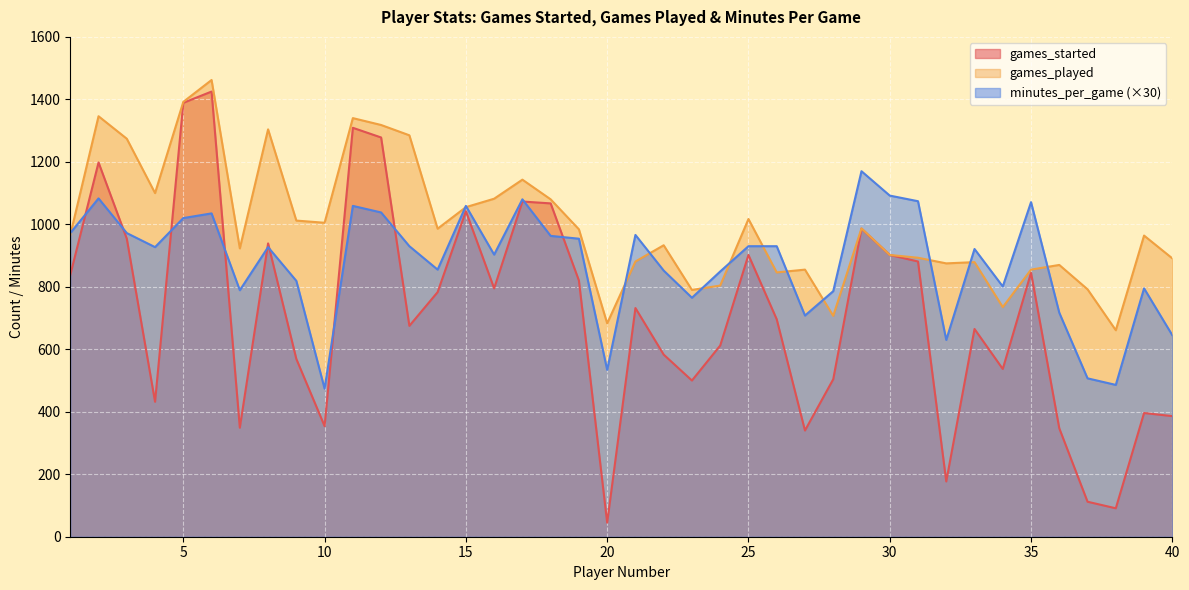

Rank the series by their maximum value, from highest to lowest.

games_played, games_started, minutes_per_game (×30)